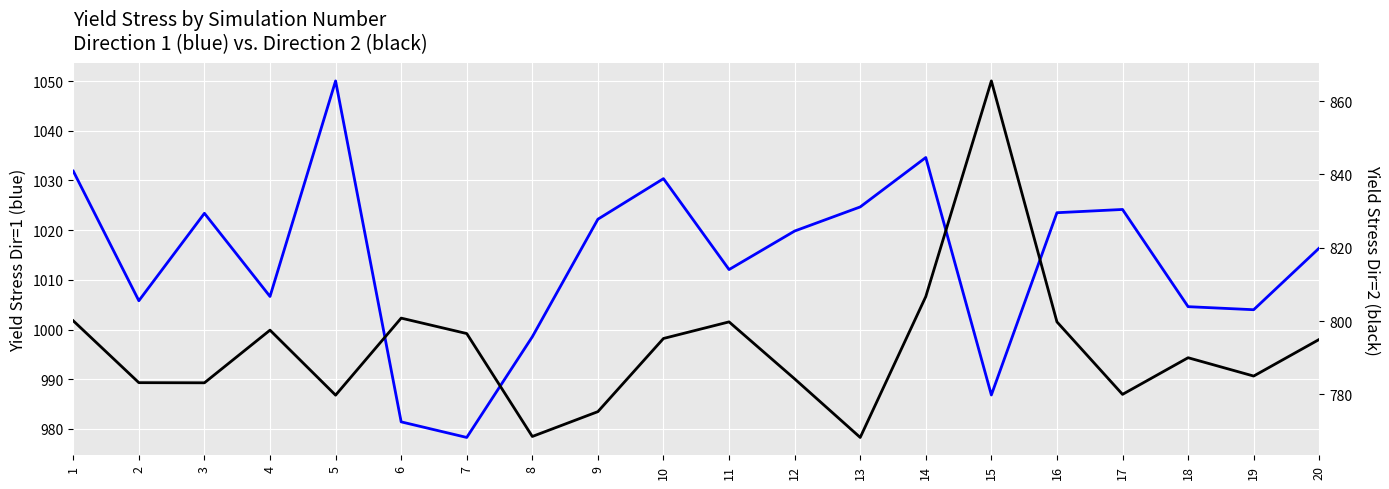

What is the value of the Dir=2 Yield point at the 10th from the left?

795.3